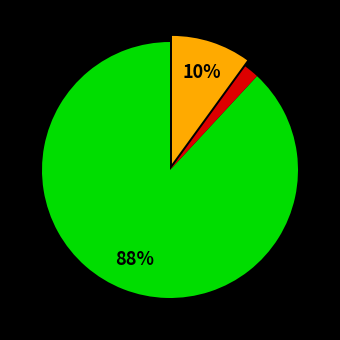

To the nearest percent, what is the average slice percentage?

33%